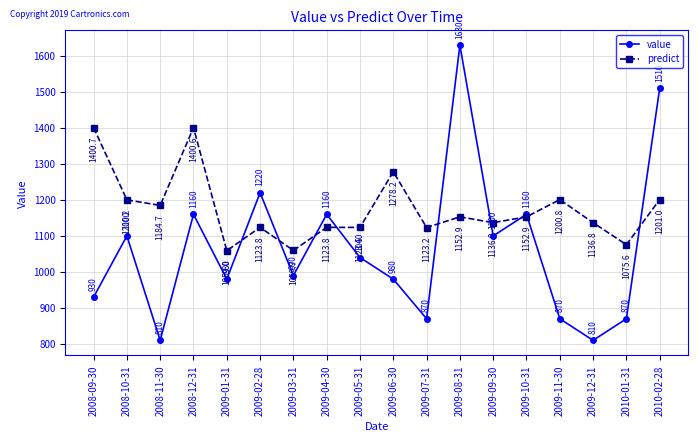

Where do predict and value first cross each other?

2009-01-31 and 2009-02-28